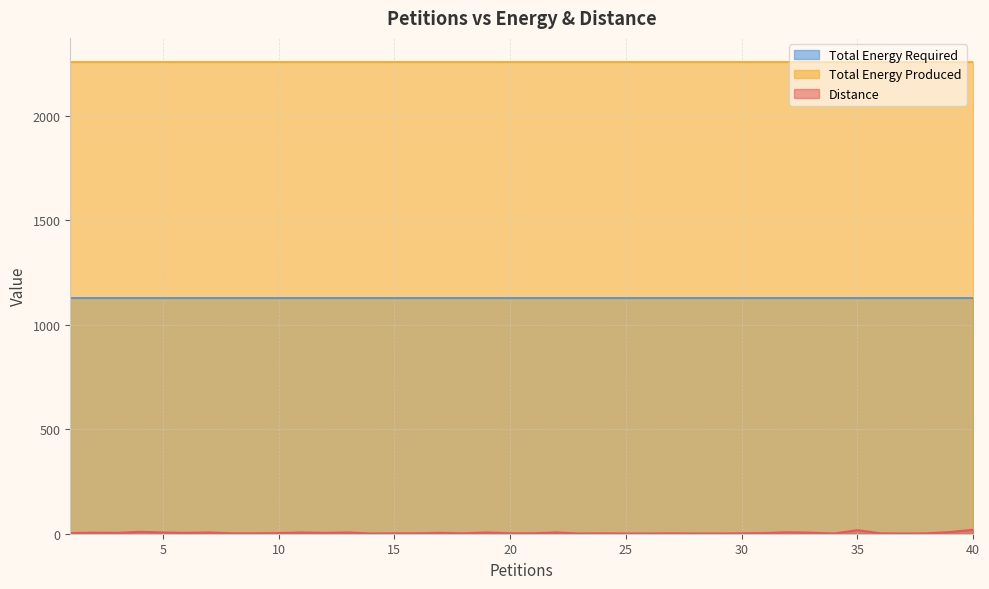

Count the number of data series in this chart.

3